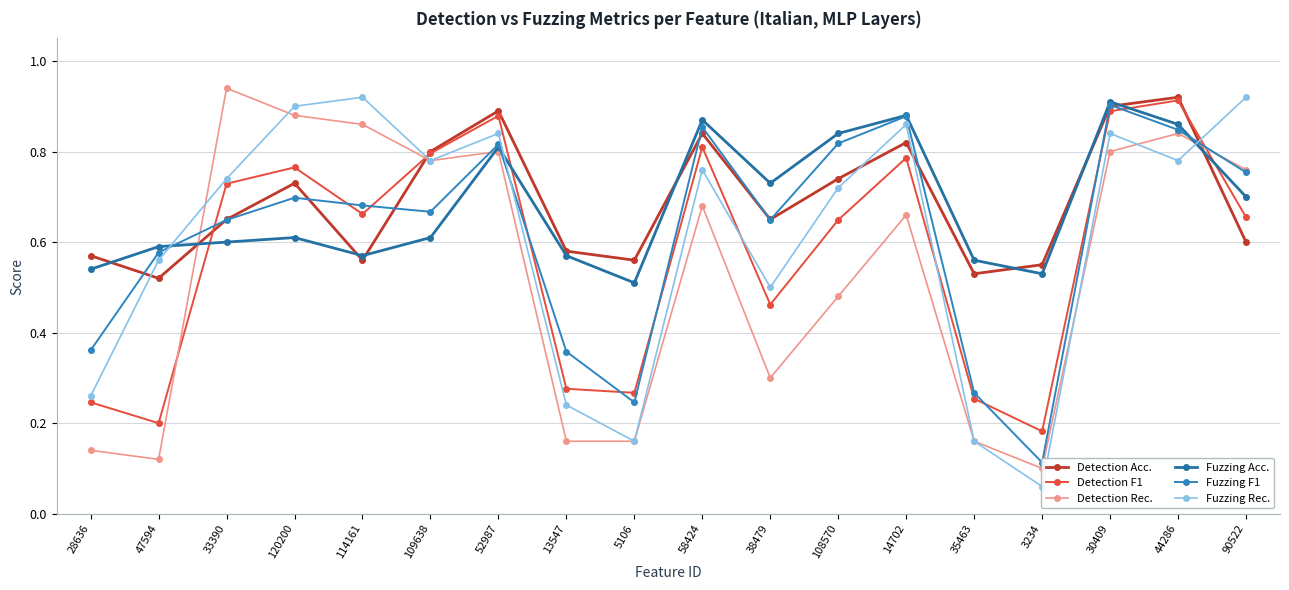

At which label does Fuzzing Rec. reach its minimum?

3234